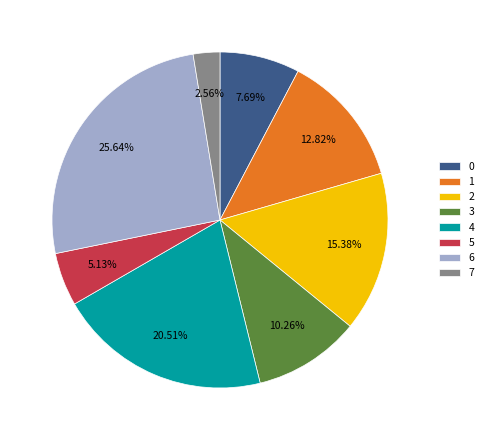

How many segments does this pie chart have?

8